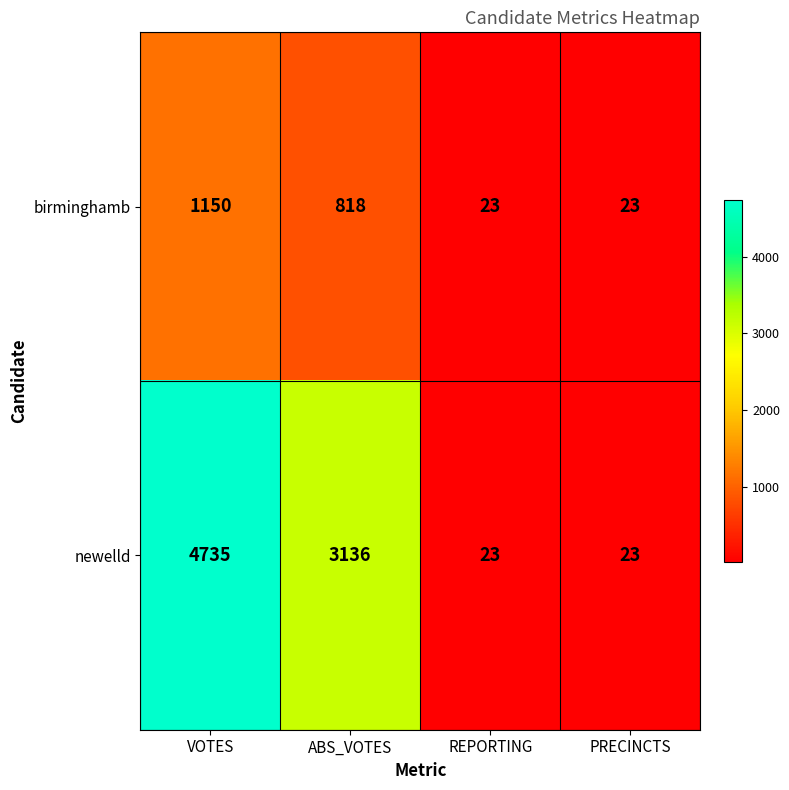

What value does the birminghamb series have at REPORTING?

23